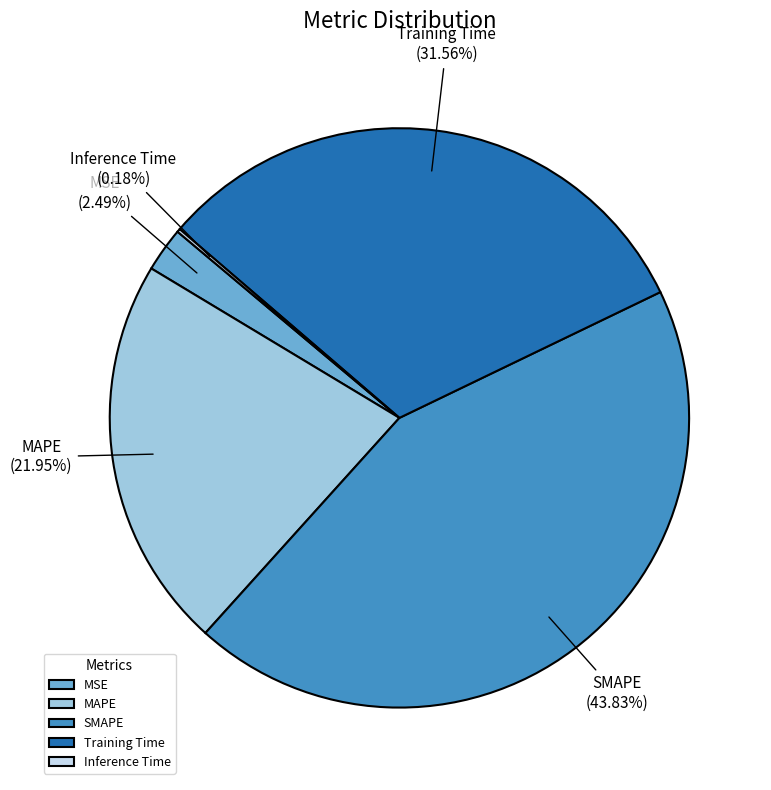

Which category has the biggest portion of the pie?

SMAPE